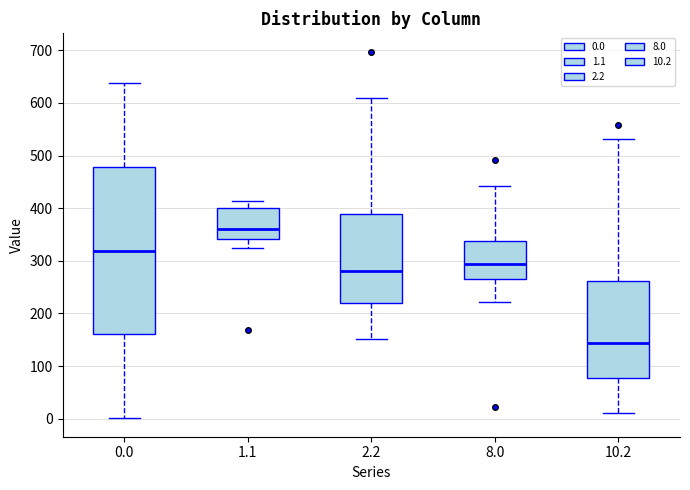

Reading left to right, read every box against the y-axis: the position of its median line, the range the box covers, and the ends of its whiskers. The values are not printed on the chart, so give them approximately, as read against the axis.

0.0: median 320, box 160 to 480, whiskers 0 to 640
1.1: median 360, box 340 to 400, whiskers 320 to 410
2.2: median 280, box 220 to 390, whiskers 150 to 610
8.0: median 290, box 270 to 340, whiskers 220 to 440
10.2: median 140, box 80 to 260, whiskers 10 to 530